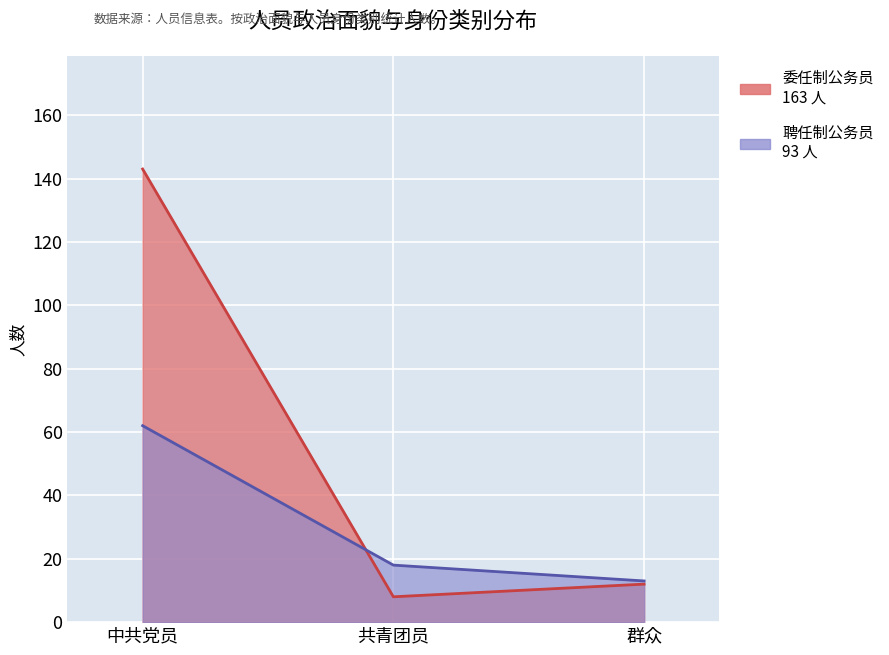

Rank the series at 中共党员 from highest to lowest value.

委任制公务员, 聘任制公务员